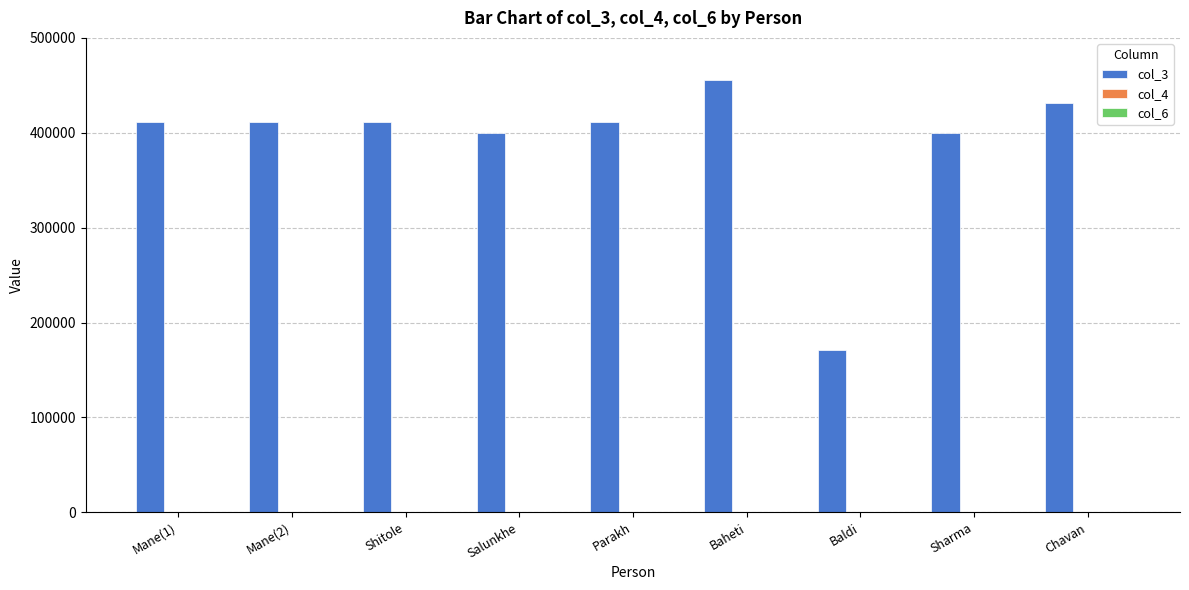

At which category is the sum across all series the highest?

Baheti